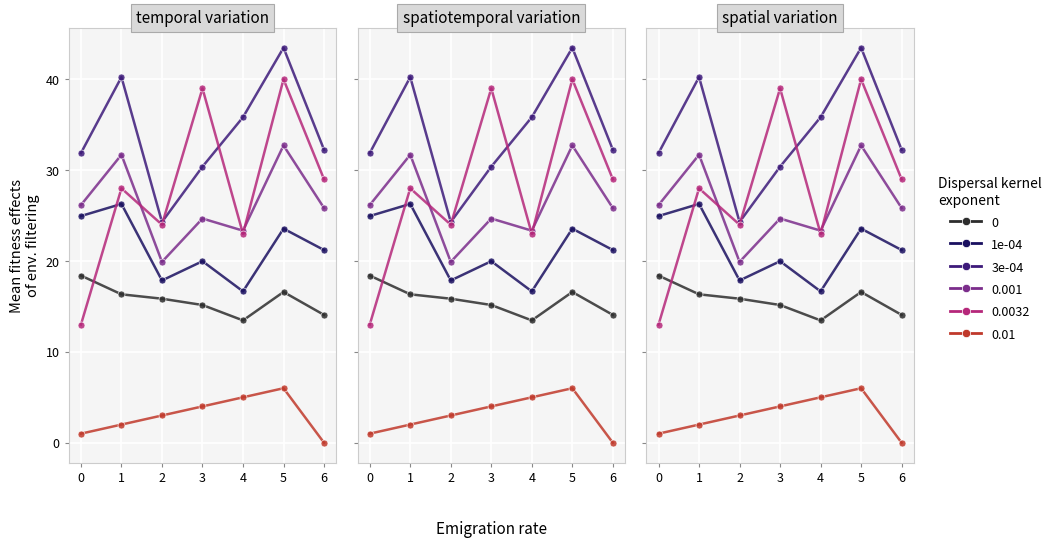

What is the value of the 3e-04 point at the 6th from the left?

43.5